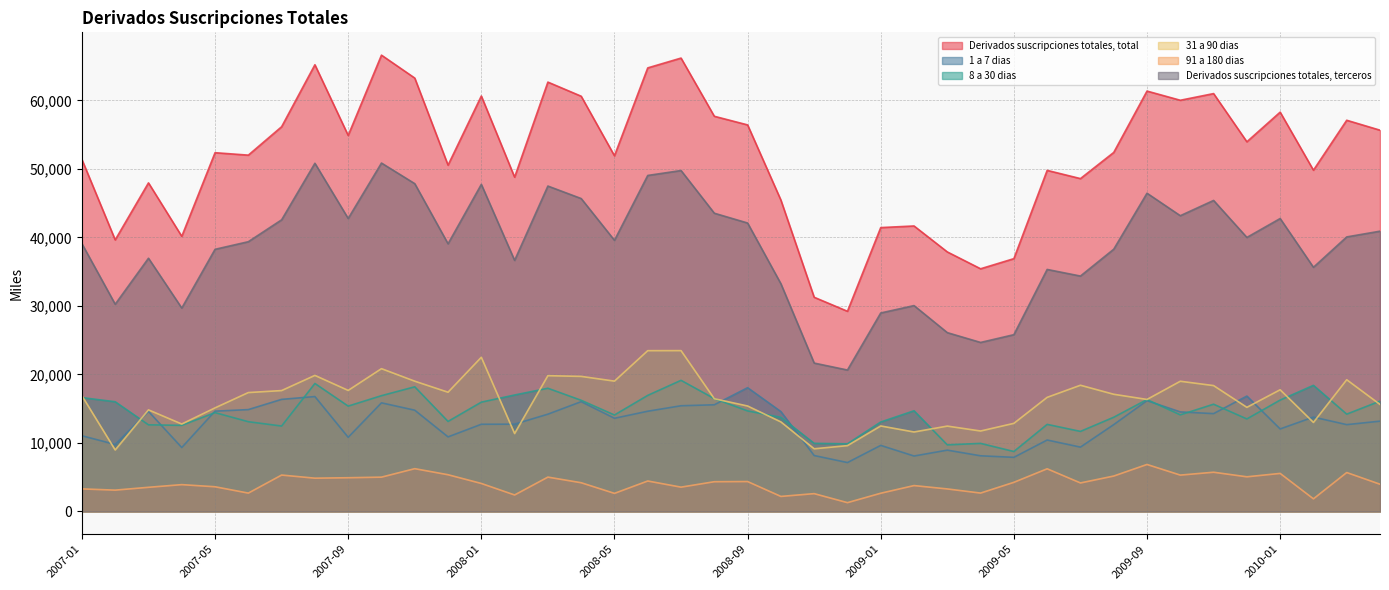

Which has a higher value, 2009-03 or 2008-11?

2009-03